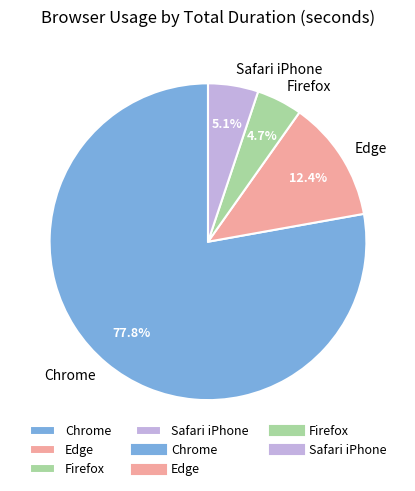

To the nearest percent, what portion does Firefox represent?

5%